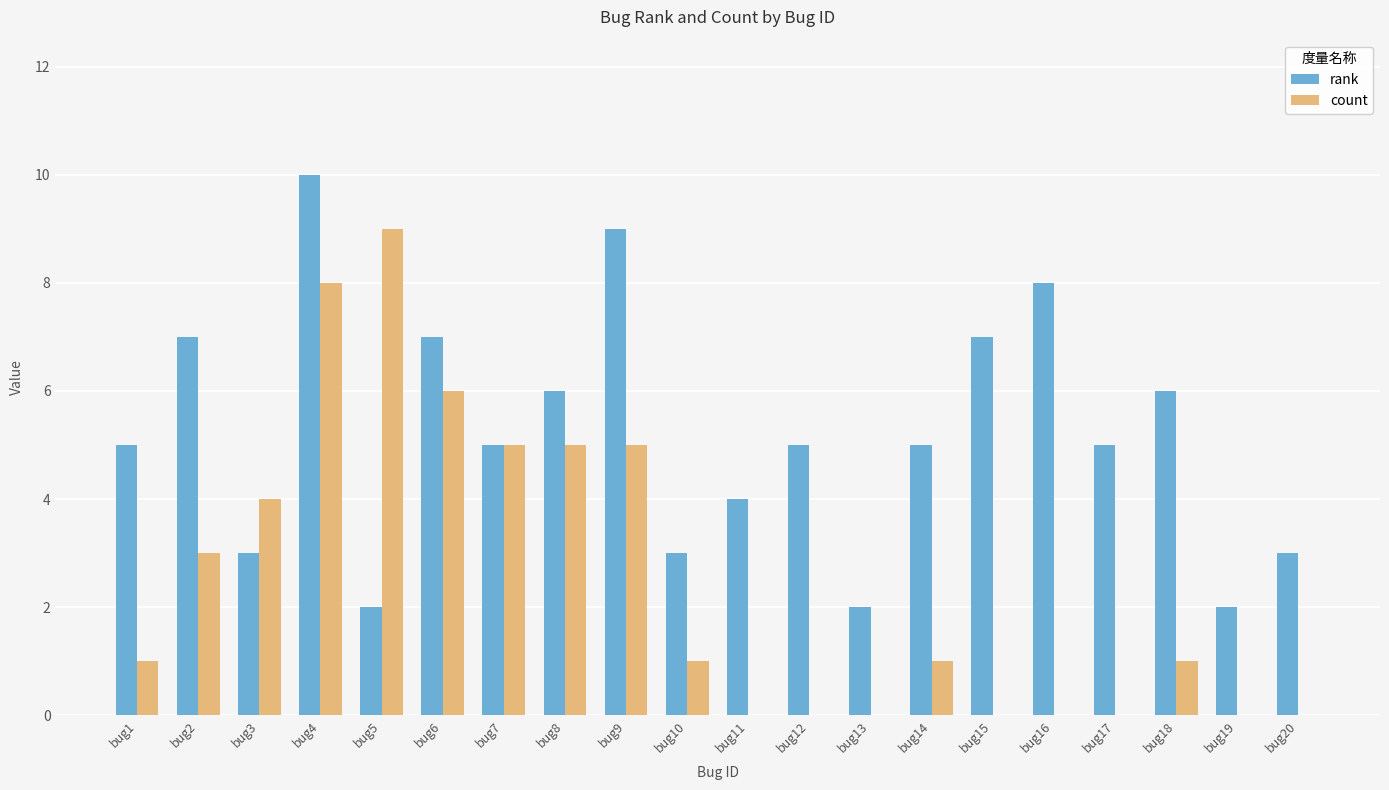

How many groups of bars are there?

20